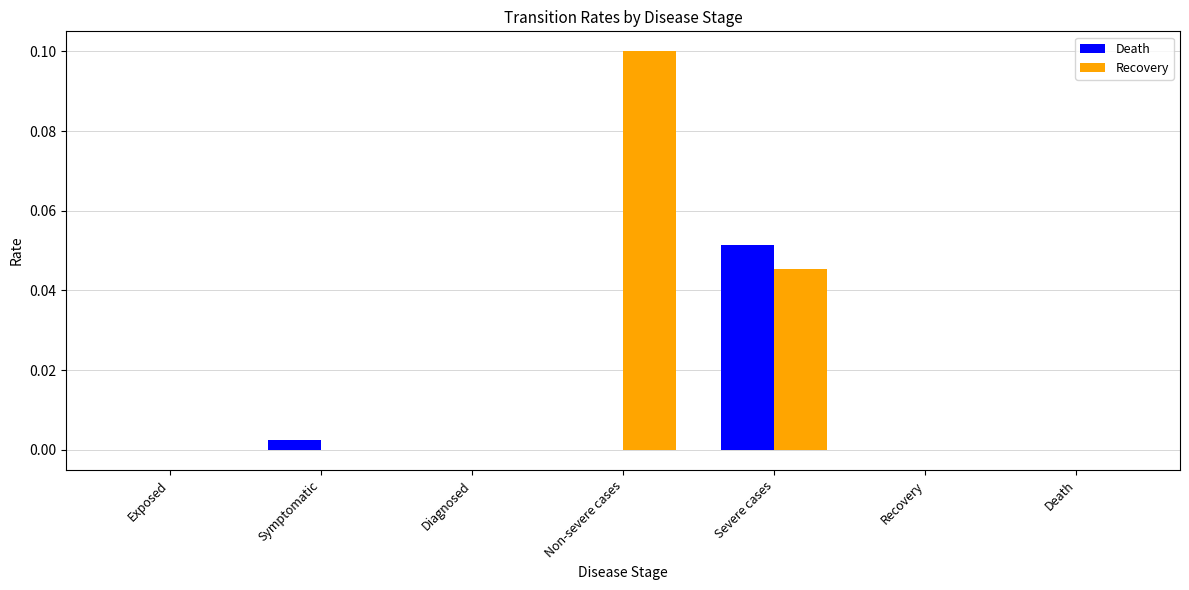

How many distinct data groups are displayed?

2